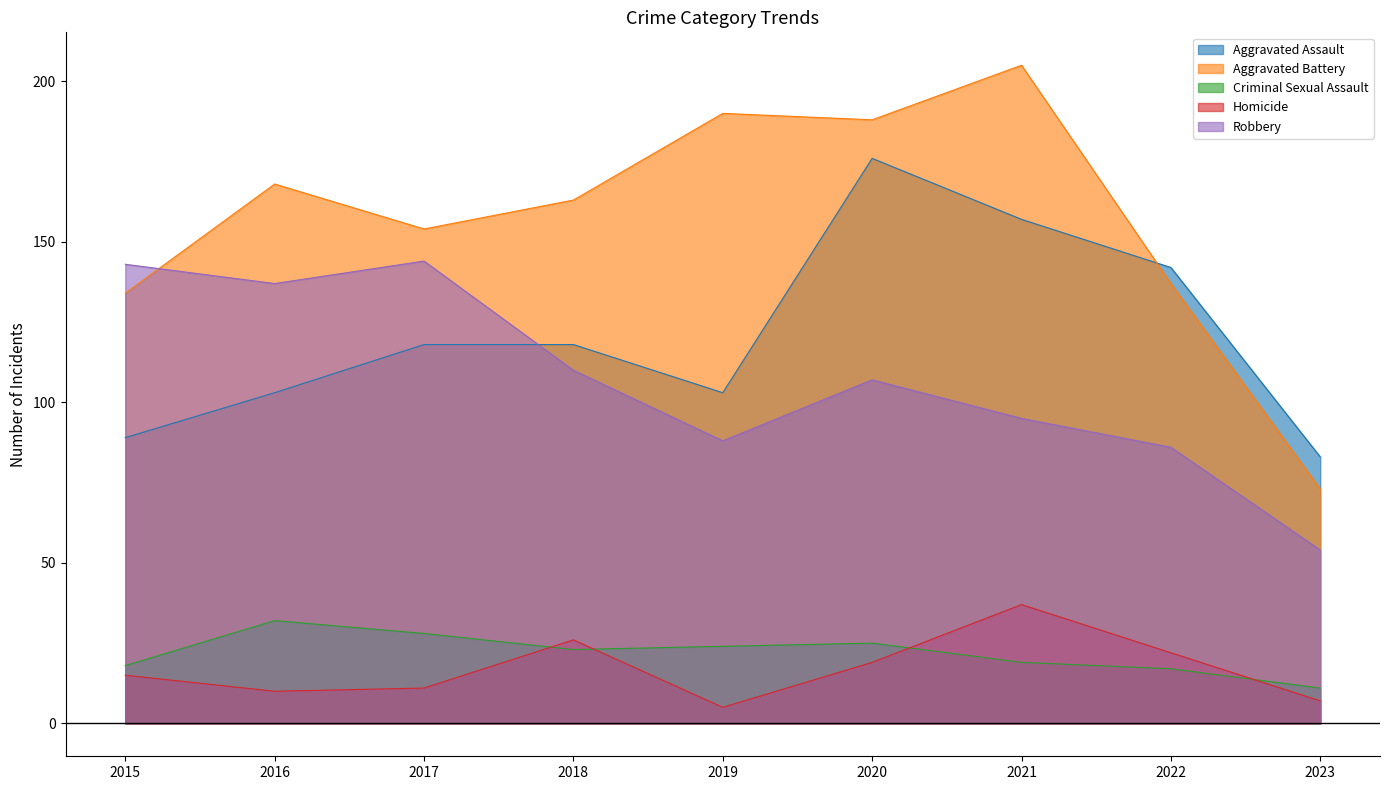

What is the total value across all series at 2016?

450